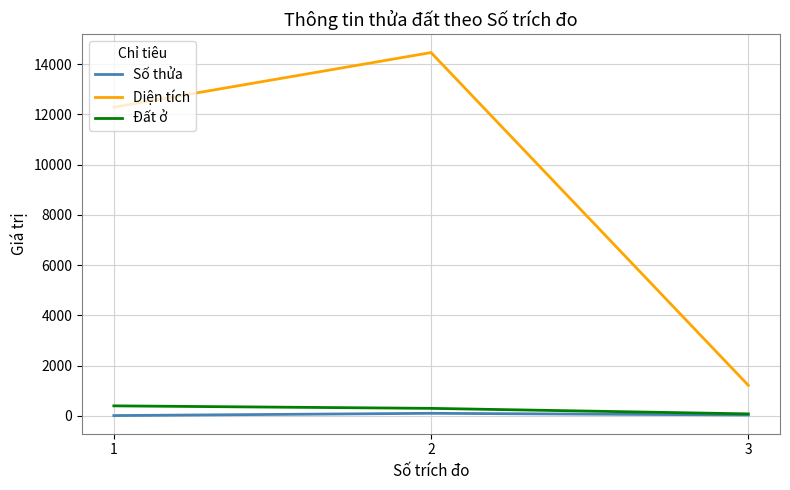

Between 2 and 3, which series saw the biggest shift?

Diện tích